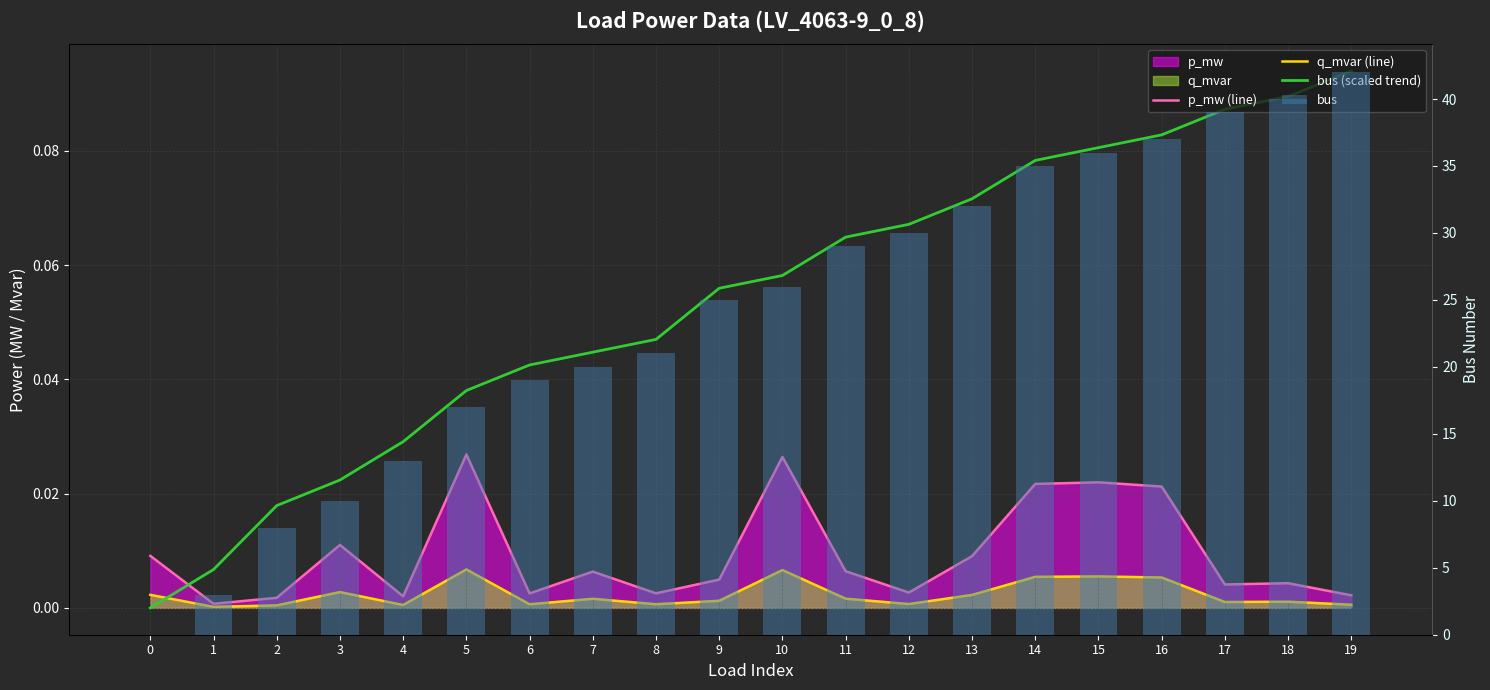

Which has a higher value, 10 or 17?

10